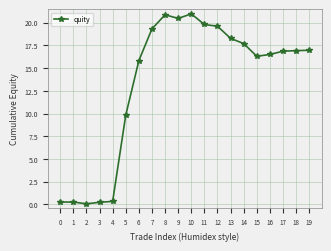

What value does the data have at 3?

0.2